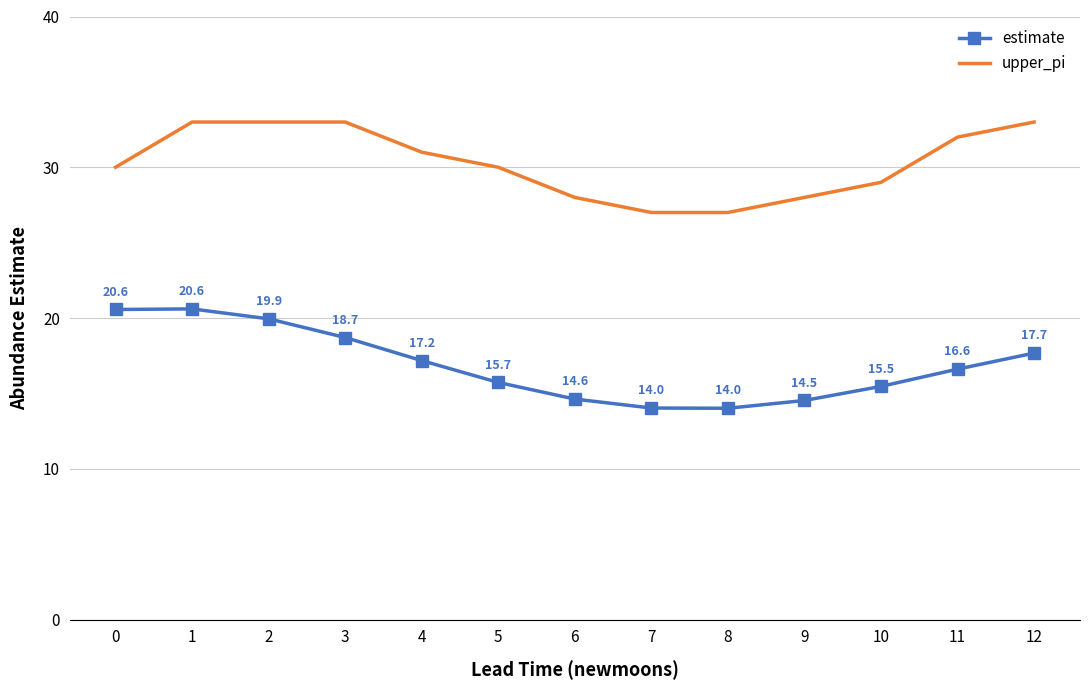

List the series in order of their overall mean, highest first.

upper_pi, estimate